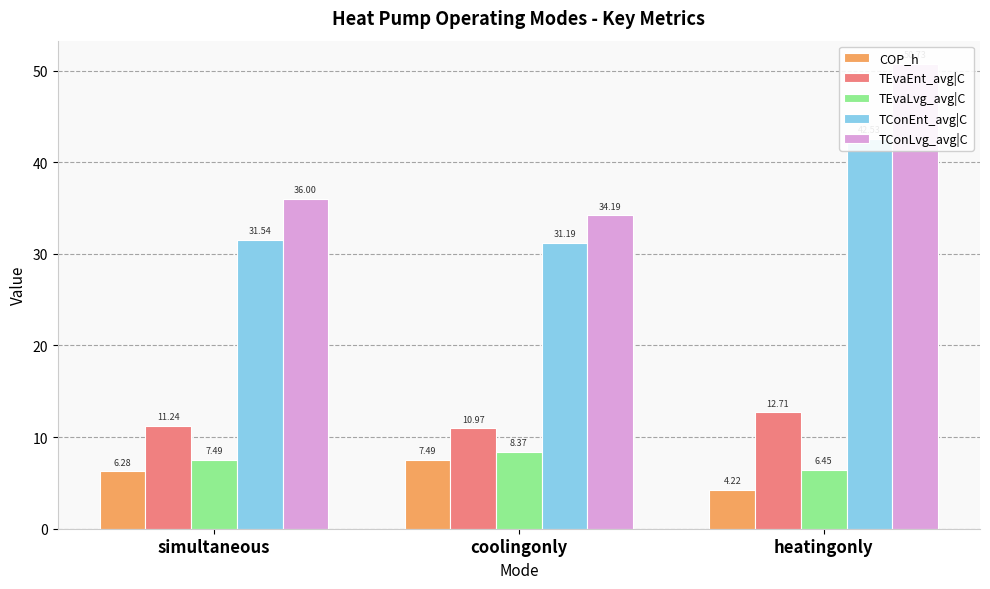

What is the minimum value for TConEnt_avg|C?

31.2